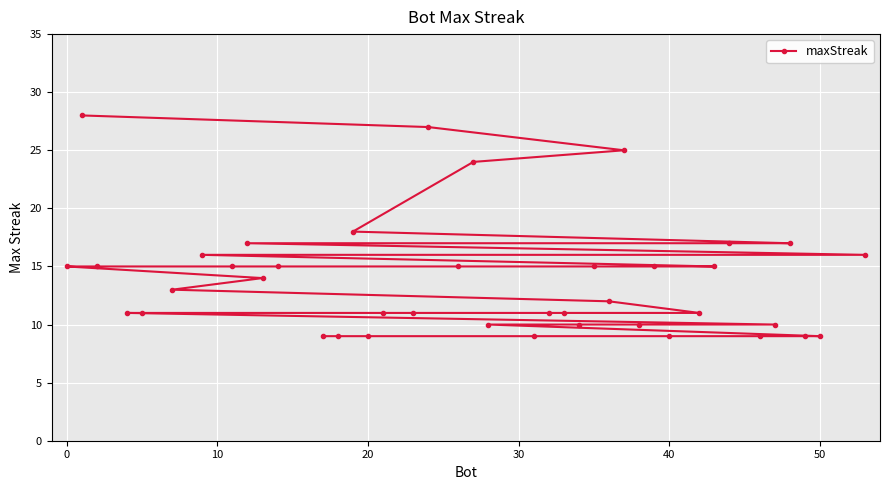

True or false: the data has more than 1 interior local peaks.

False